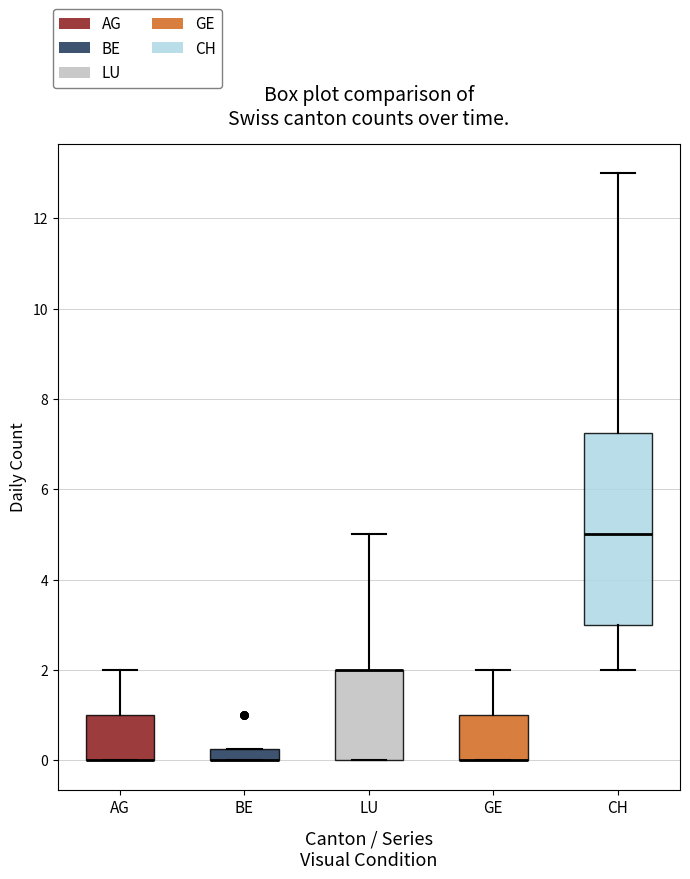

Where does the median line of the box for CH sit on the y-axis? The values are not printed on the chart, so give them approximately, as read against the axis.

5.0